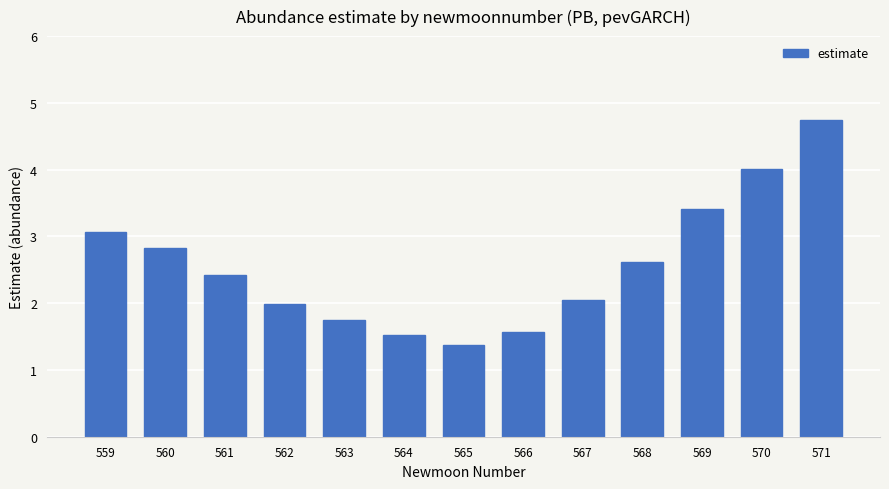

Reading left to right, extract all data points from this chart.

3.1	2.8	2.4	2.0	1.7	1.5	1.4	1.6	2.0	2.6	3.4	4.0	4.7